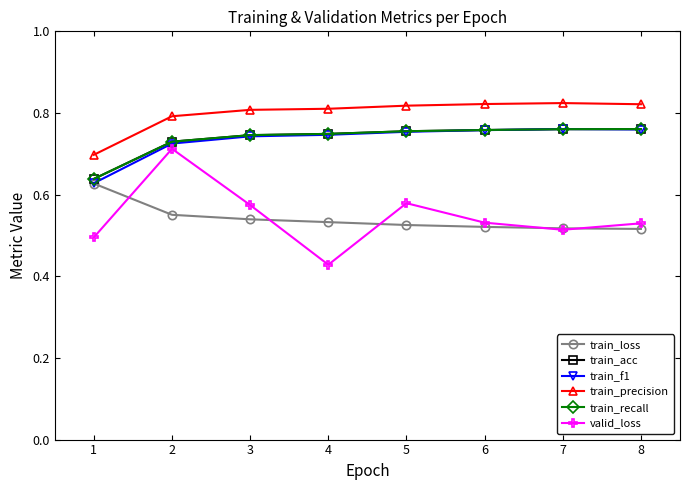

Does the chart have visible grid lines?

No